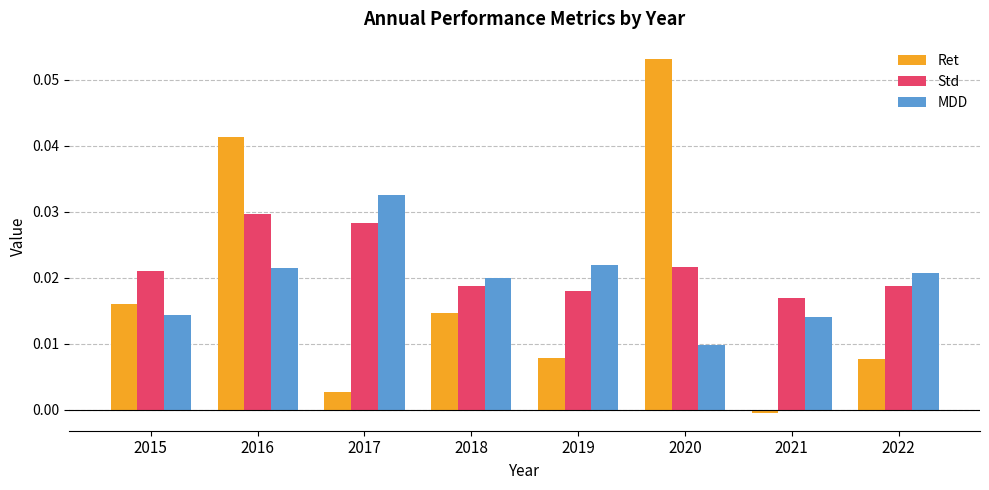

Is the value of Std at 2016 greater than the value of MDD at 2019?

Yes